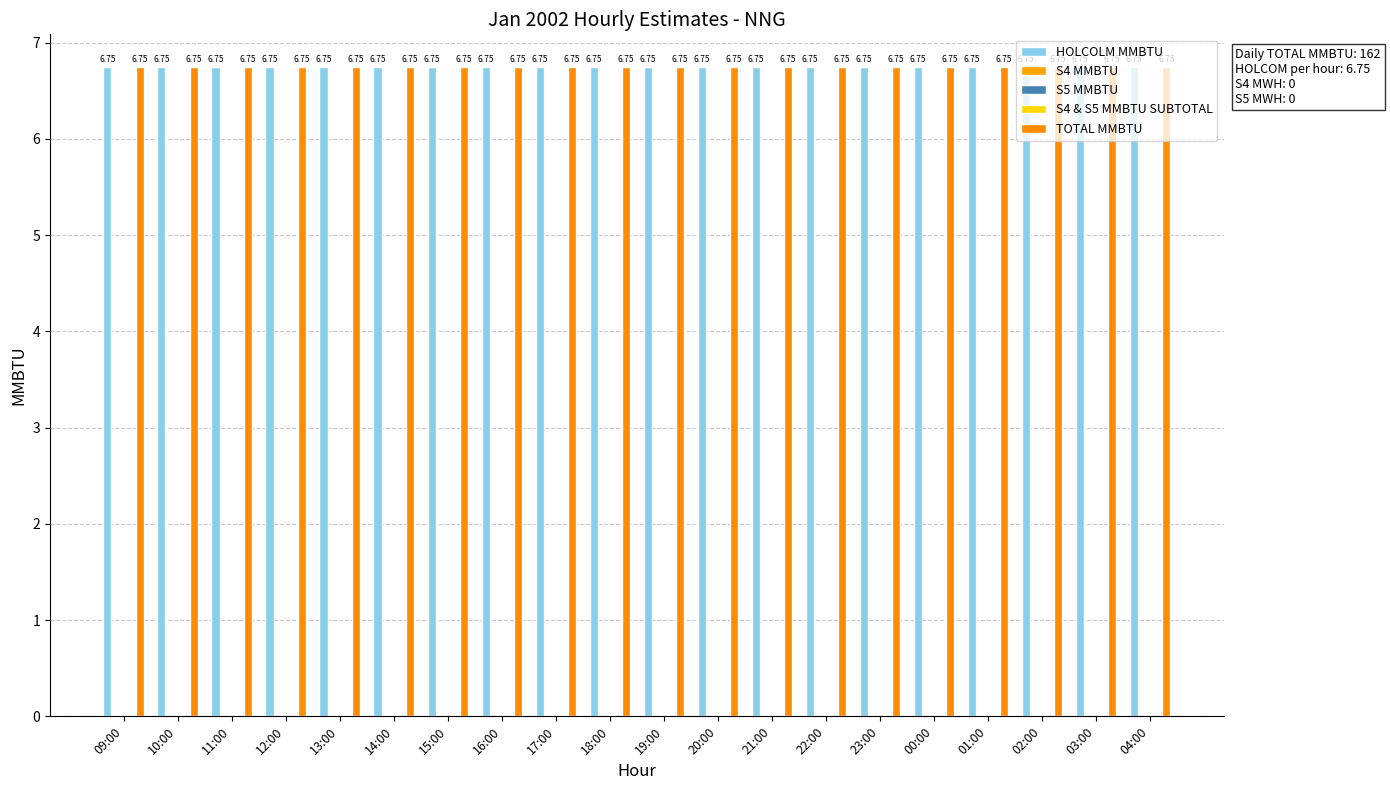

Reading left to right, what are all the values shown in this chart?

HOLCOLM MMBTU: 09:00=6.8	10:00=6.8	11:00=6.8	12:00=6.8	13:00=6.8	14:00=6.8	15:00=6.8	16:00=6.8	17:00=6.8	18:00=6.8	19:00=6.8	20:00=6.8	21:00=6.8	22:00=6.8	23:00=6.8	00:00=6.8	01:00=6.8	02:00=6.8	03:00=6.8	04:00=6.8
S4 MMBTU: 09:00=0.0	10:00=0.0	11:00=0.0	12:00=0.0	13:00=0.0	14:00=0.0	15:00=0.0	16:00=0.0	17:00=0.0	18:00=0.0	19:00=0.0	20:00=0.0	21:00=0.0	22:00=0.0	23:00=0.0	00:00=0.0	01:00=0.0	02:00=0.0	03:00=0.0	04:00=0.0
S5 MMBTU: 09:00=0.0	10:00=0.0	11:00=0.0	12:00=0.0	13:00=0.0	14:00=0.0	15:00=0.0	16:00=0.0	17:00=0.0	18:00=0.0	19:00=0.0	20:00=0.0	21:00=0.0	22:00=0.0	23:00=0.0	00:00=0.0	01:00=0.0	02:00=0.0	03:00=0.0	04:00=0.0
S4 & S5 MMBTU SUBTOTAL: 09:00=0.0	10:00=0.0	11:00=0.0	12:00=0.0	13:00=0.0	14:00=0.0	15:00=0.0	16:00=0.0	17:00=0.0	18:00=0.0	19:00=0.0	20:00=0.0	21:00=0.0	22:00=0.0	23:00=0.0	00:00=0.0	01:00=0.0	02:00=0.0	03:00=0.0	04:00=0.0
TOTAL MMBTU: 09:00=6.8	10:00=6.8	11:00=6.8	12:00=6.8	13:00=6.8	14:00=6.8	15:00=6.8	16:00=6.8	17:00=6.8	18:00=6.8	19:00=6.8	20:00=6.8	21:00=6.8	22:00=6.8	23:00=6.8	00:00=6.8	01:00=6.8	02:00=6.8	03:00=6.8	04:00=6.8